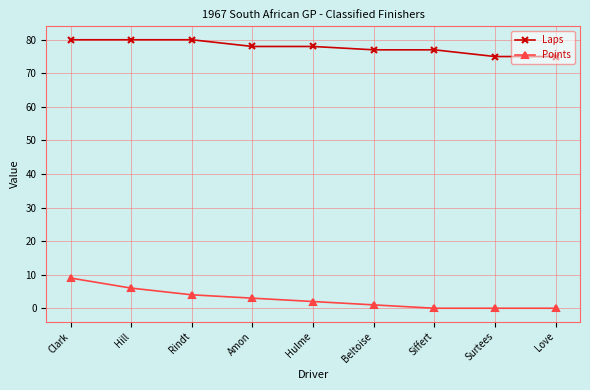

The Laps series shows 27 at Surtees. True or false?

False